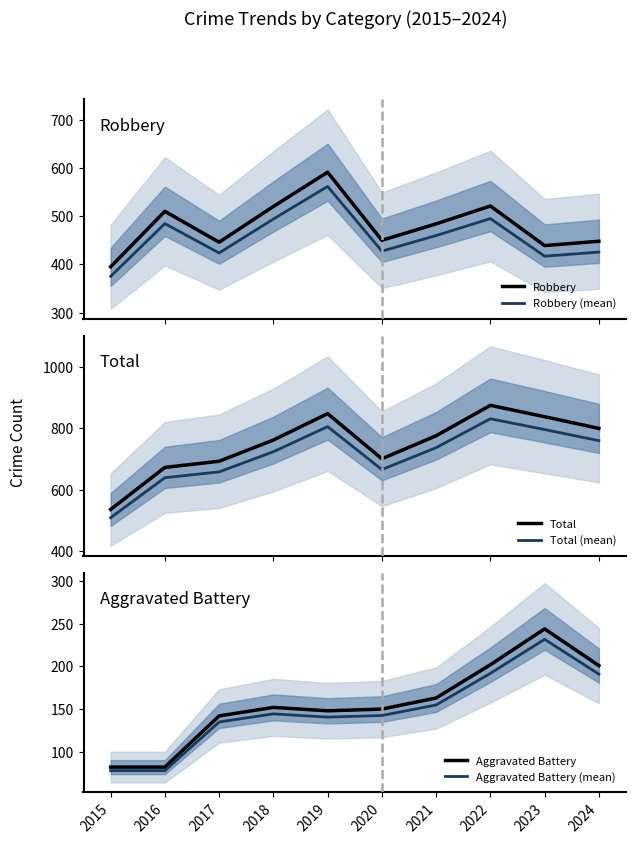

At which category is the sum across all series the highest?

2022